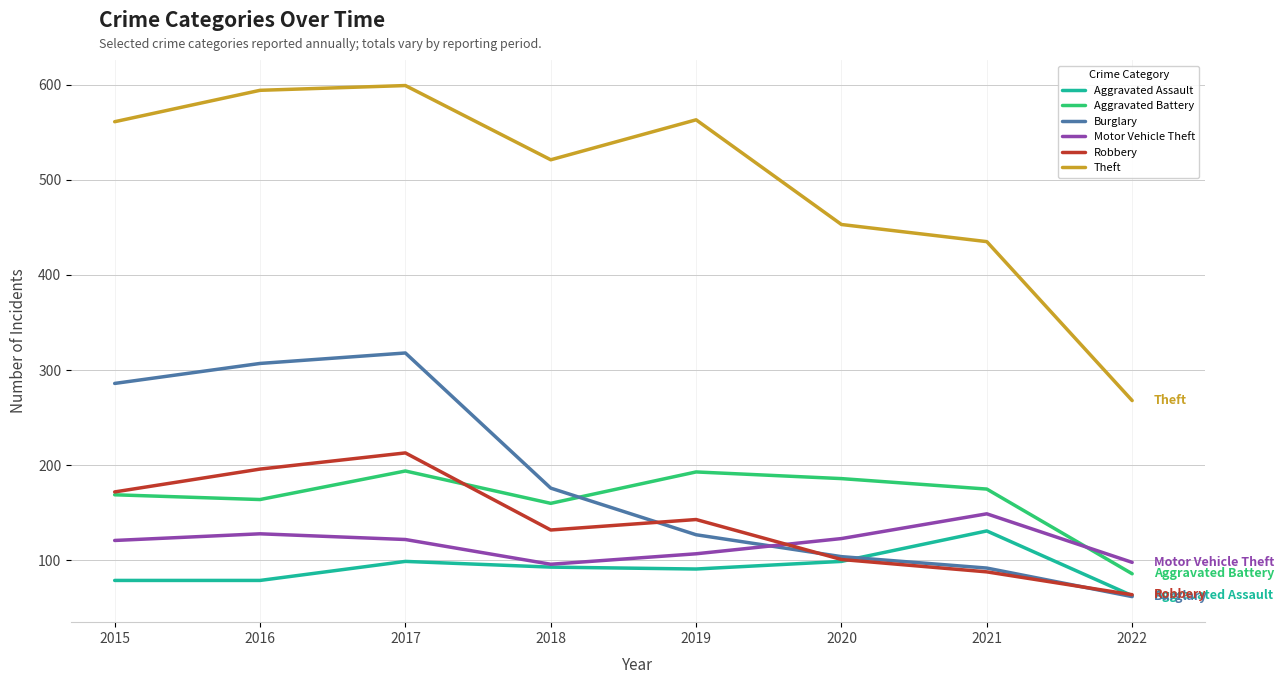

What is the minimum value for Burglary?

62